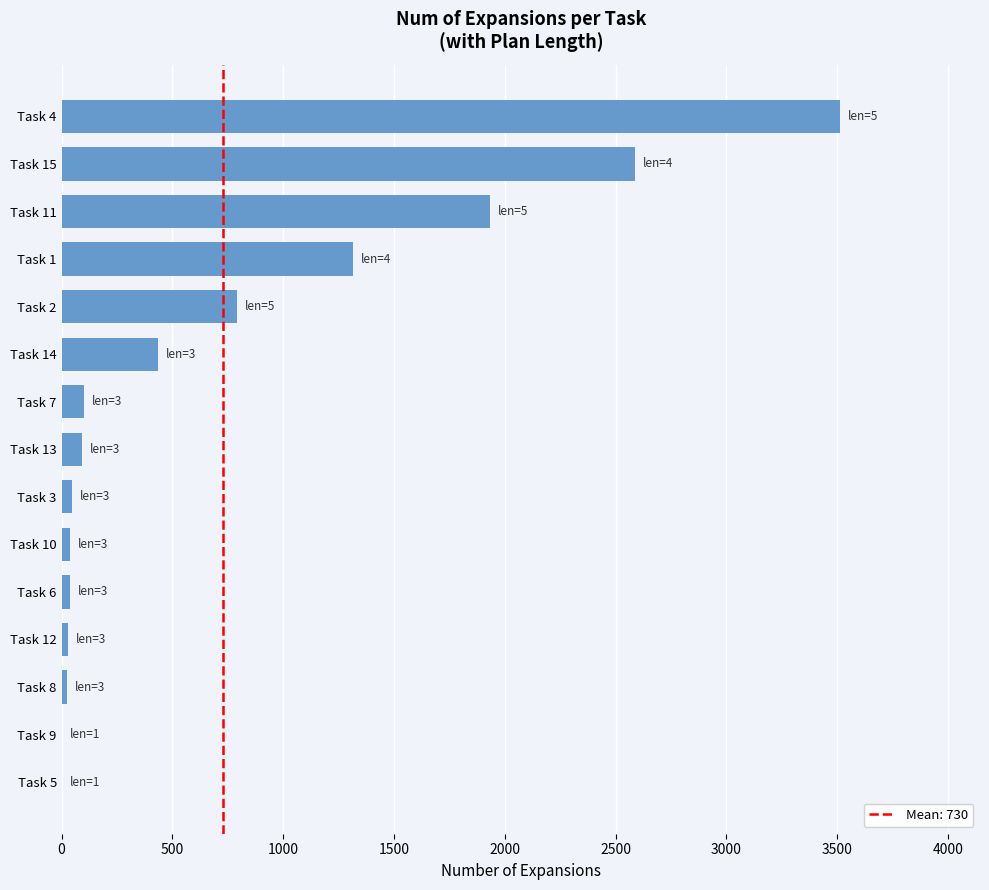

Are the bars grouped side by side (vs. stacked)?

No